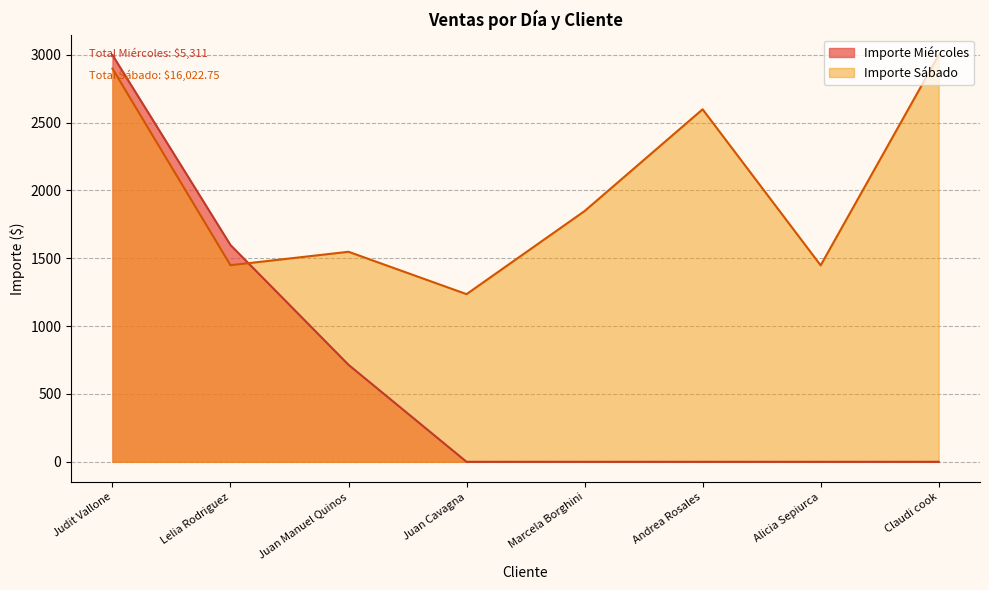

List the labels in order of value, smallest first.

Juan Cavagna, Alicia Sepiurca, Lelia Rodriguez, Juan Manuel Quinos, Marcela Borghini, Andrea Rosales, Judit Vallone, Claudi cook